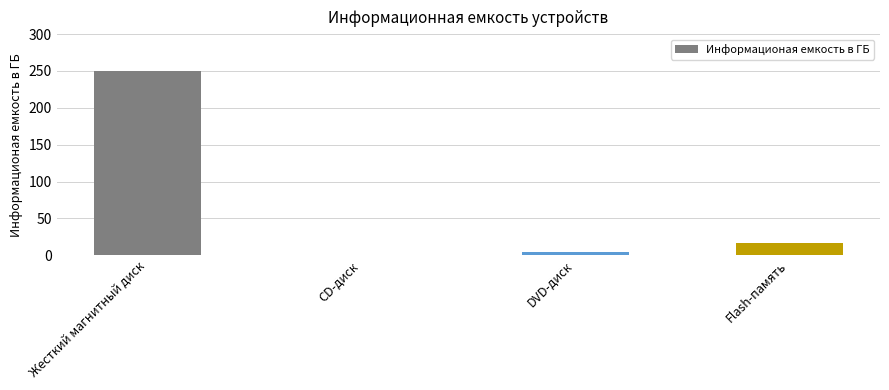

The chart shows a value of 428.7 at Жесткий магнитный диск. True or false?

False